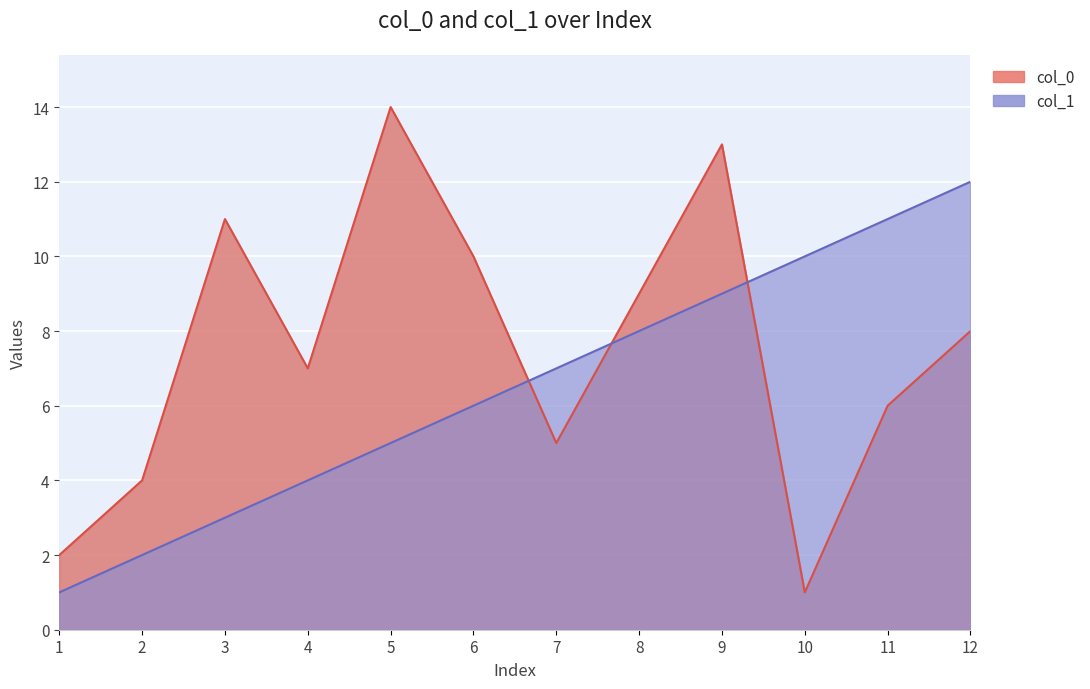

What is the value of the col_1 point at the 11th from the left?

11